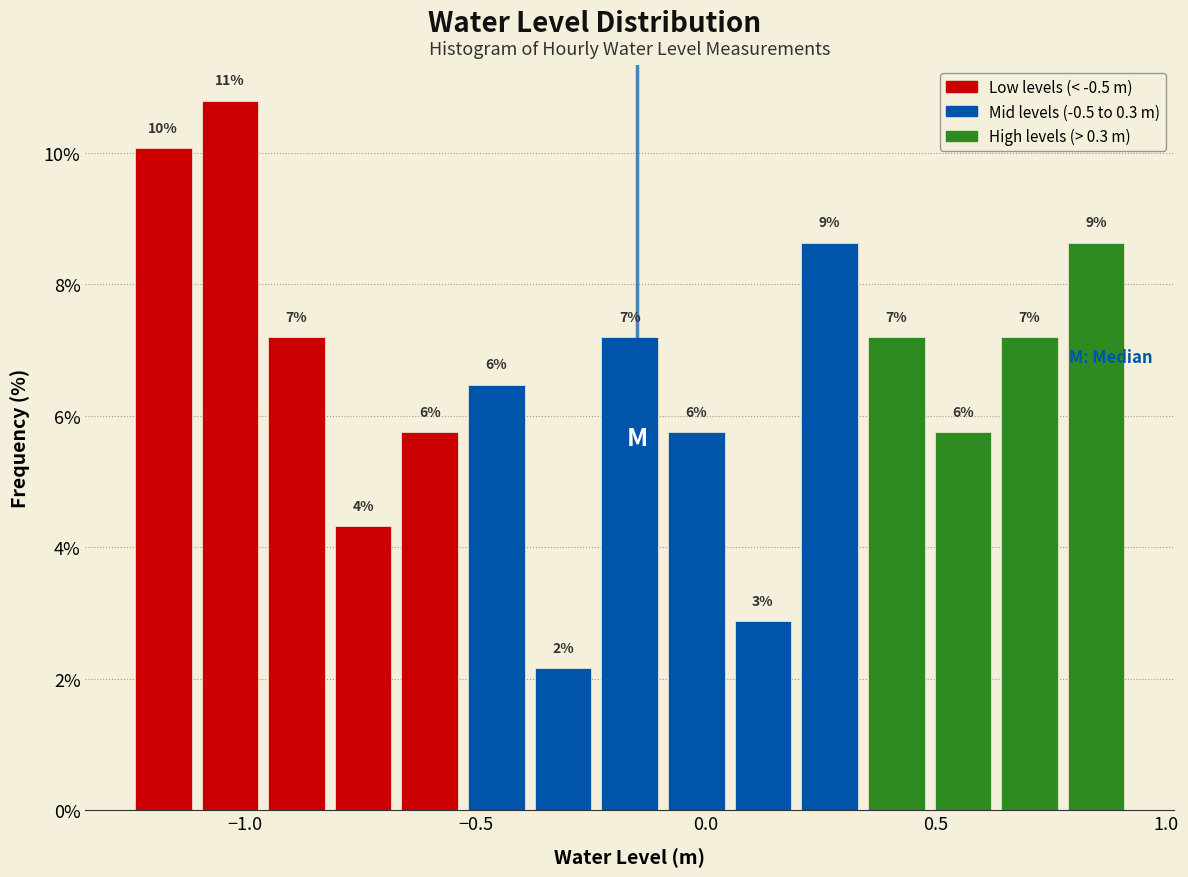

Around what value on the x-axis is the tallest bar? Give the approximate position of its centre, as read against the axis.

-1.05